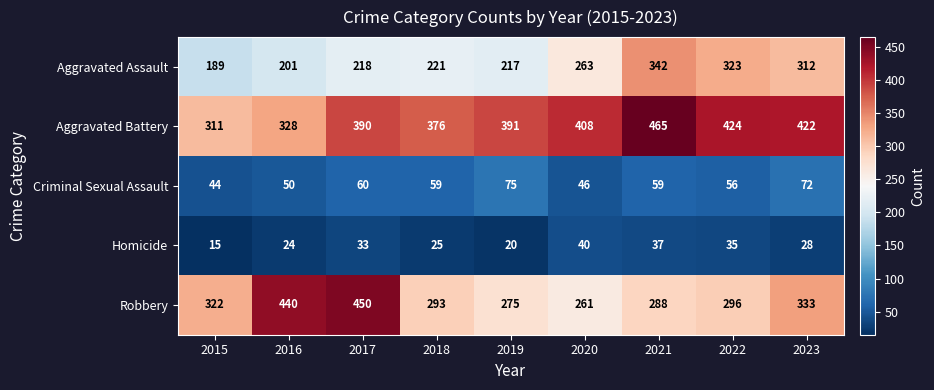

What is the difference between the maximum and minimum values in the Aggravated Battery series?

154